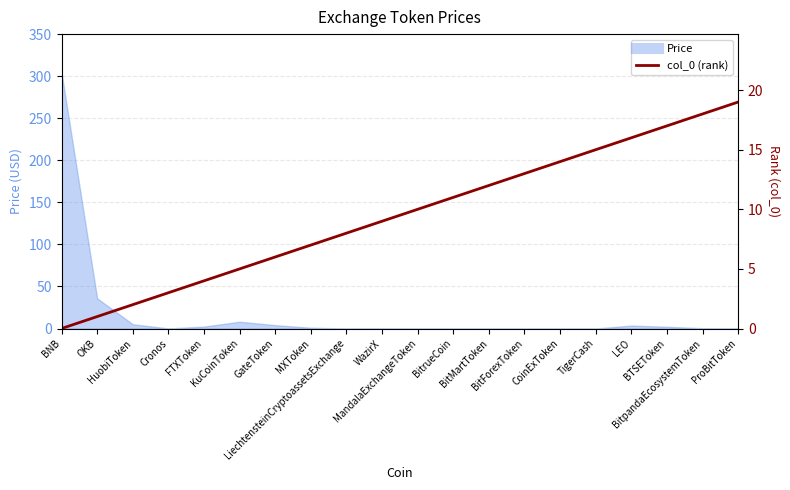

At which label is the value closest to 9?

WazirX